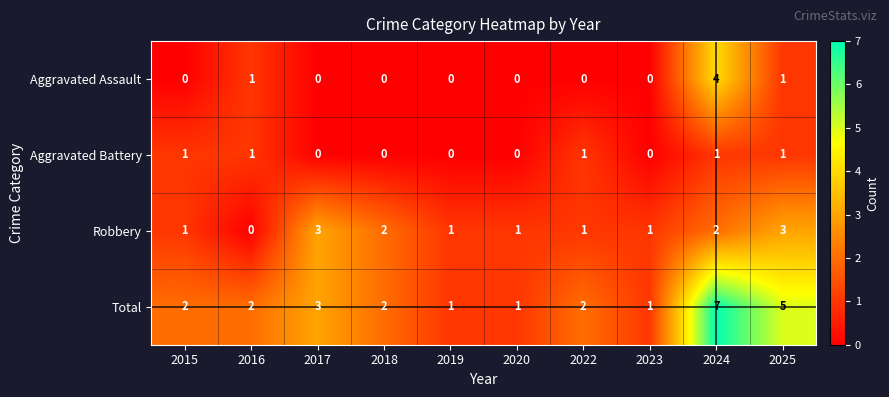

What is the difference between the highest and lowest values at 2025?

4